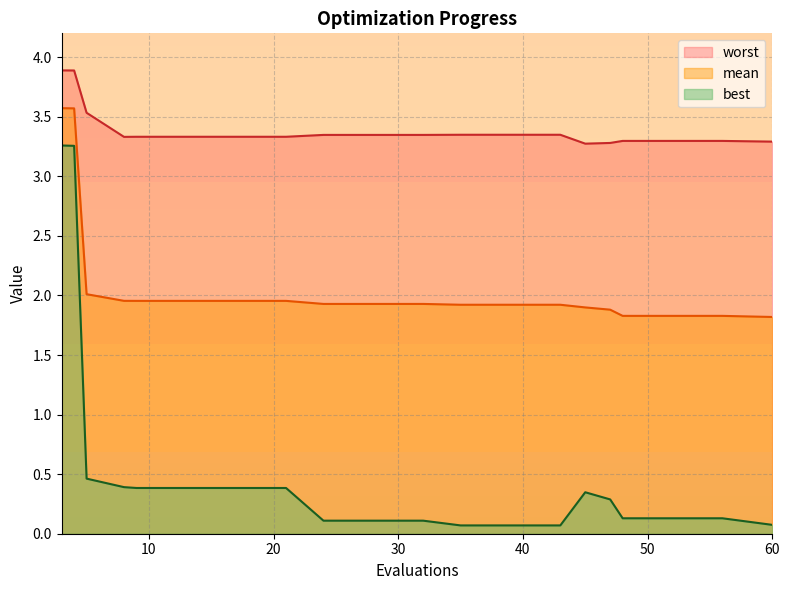

What is the sum of the best values at 3 and 32?

3.4